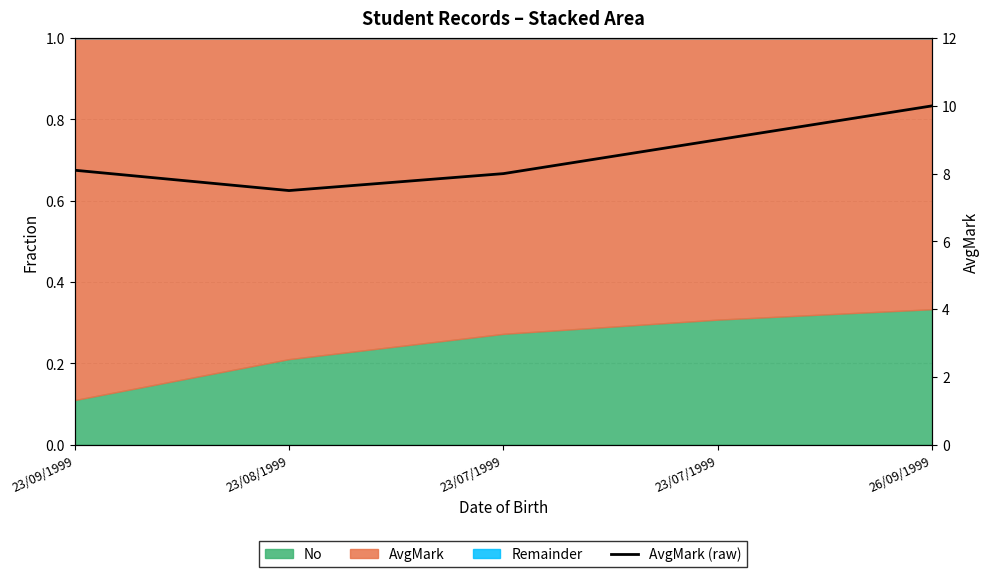

Which label corresponds to the largest value in the chart?

26/09/1999